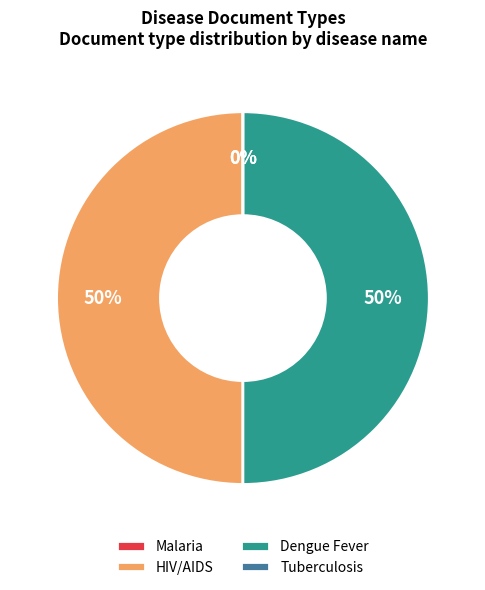

Rank the categories by value from highest to lowest.

HIV/AIDS, Dengue Fever, Malaria, Tuberculosis